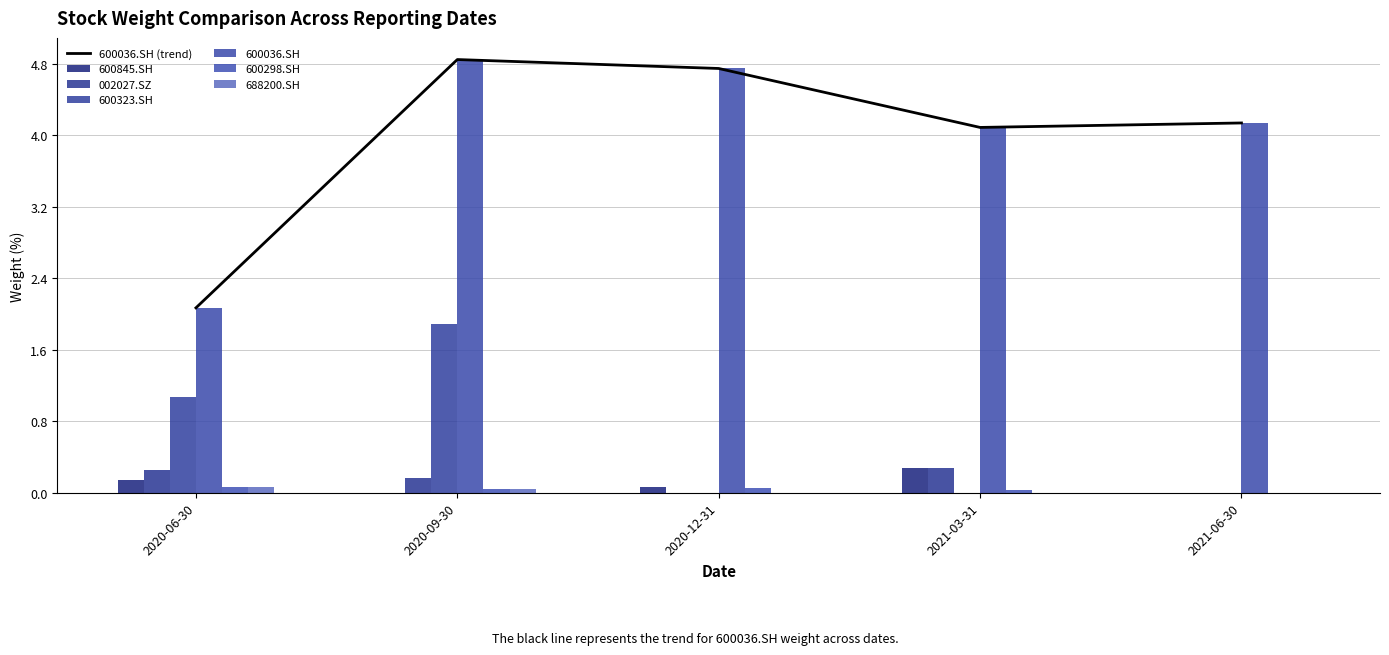

How many values in the 600298.SH series exceed 0?

4